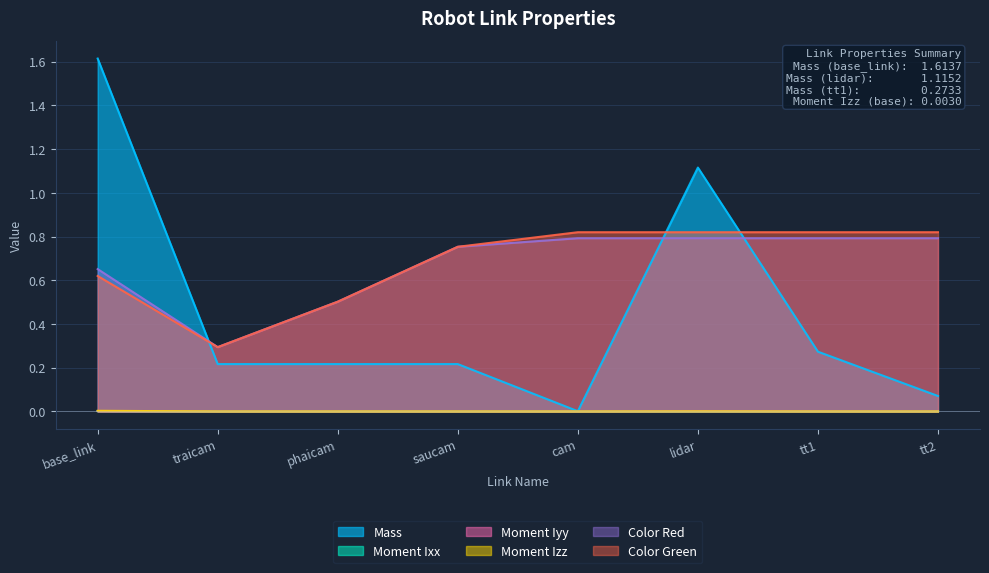

What are all the series names shown in the legend?

Mass, Moment Ixx, Moment Iyy, Moment Izz, Color Red, Color Green